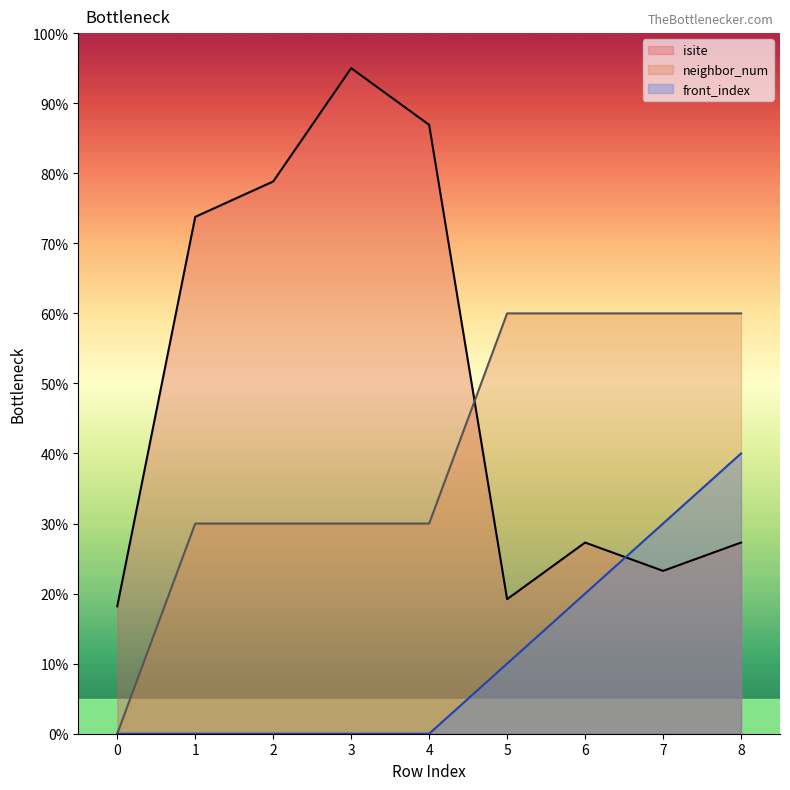

How many data points does each series have?

9